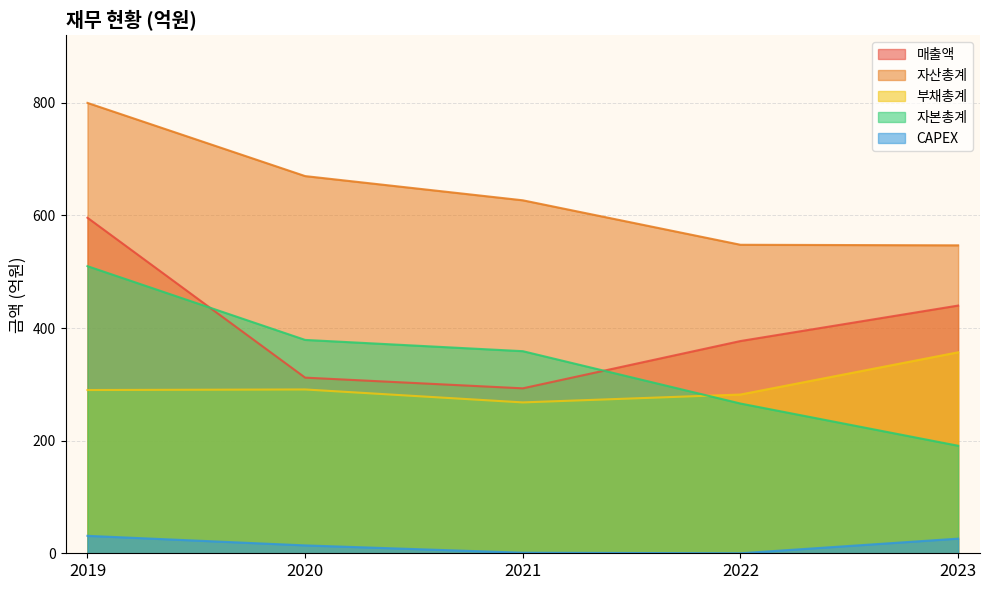

How many lines are shown in the chart?

5